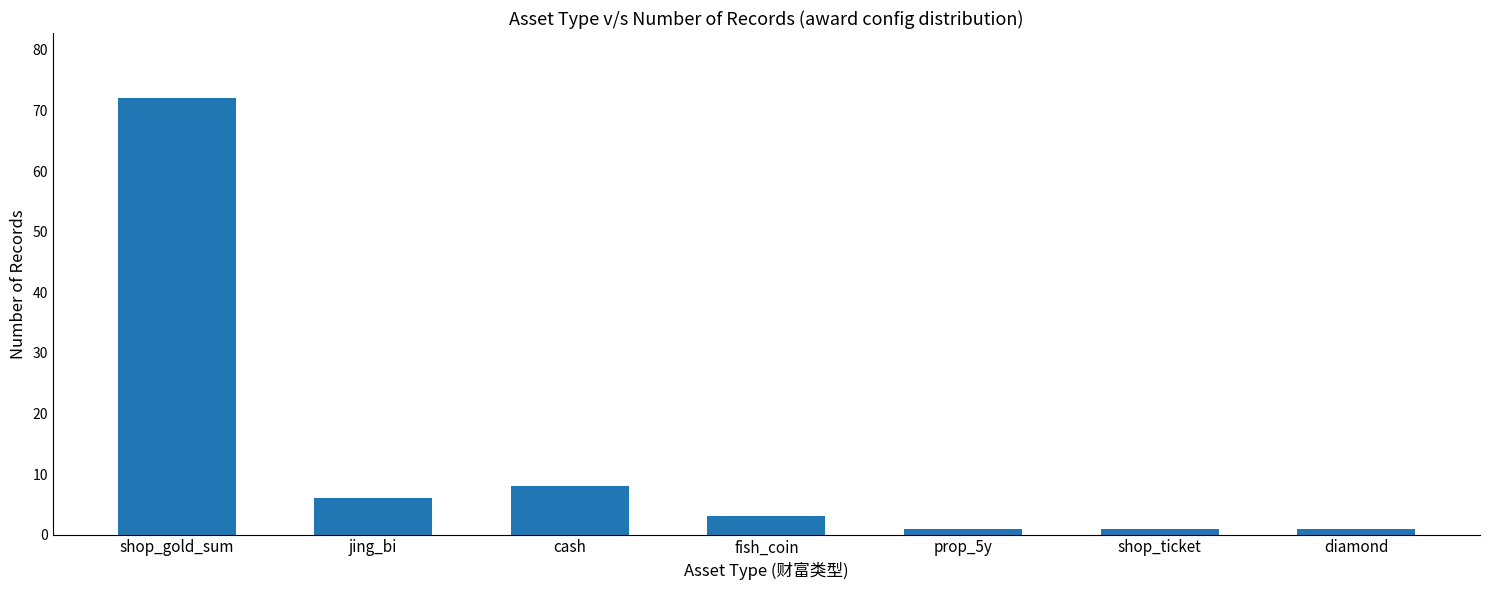

What is the ratio of the value at shop_gold_sum to the value at diamond?

72.0